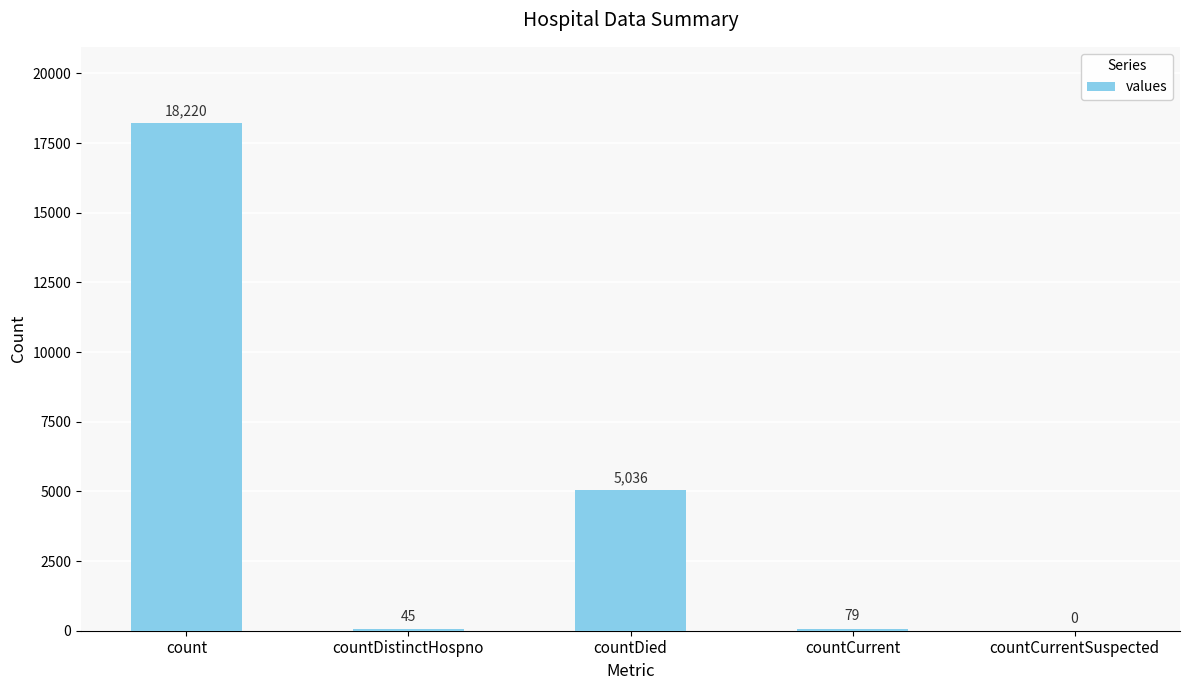

At which label does the data first exceed 79?

count